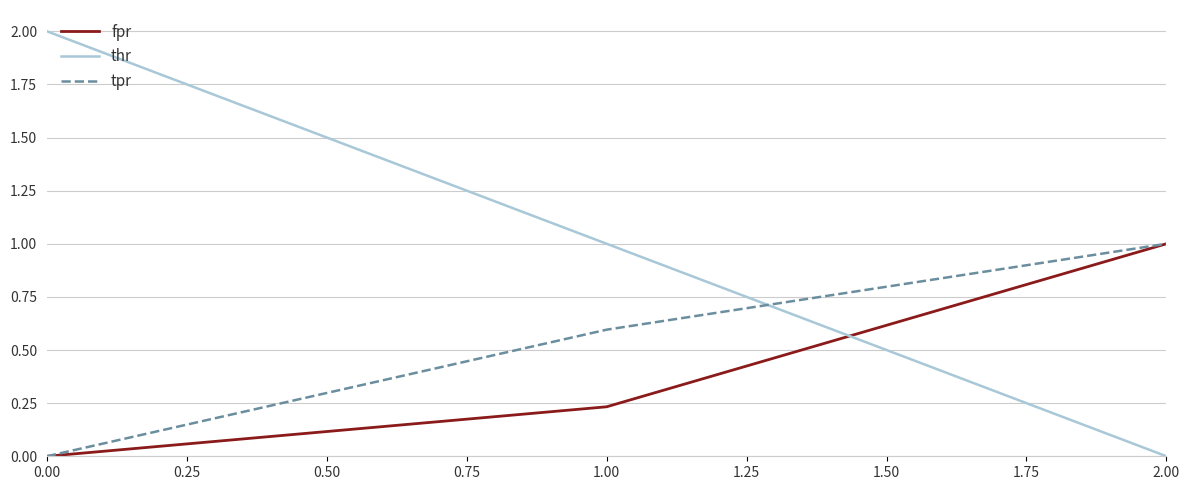

How many values in tpr are above zero?

2